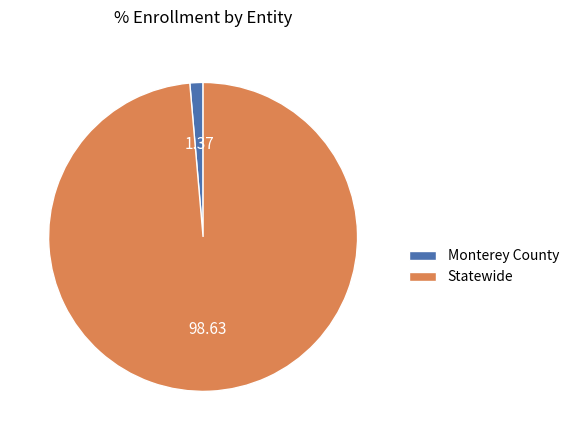

The Statewide slice represents 89% of the pie. True or false?

False